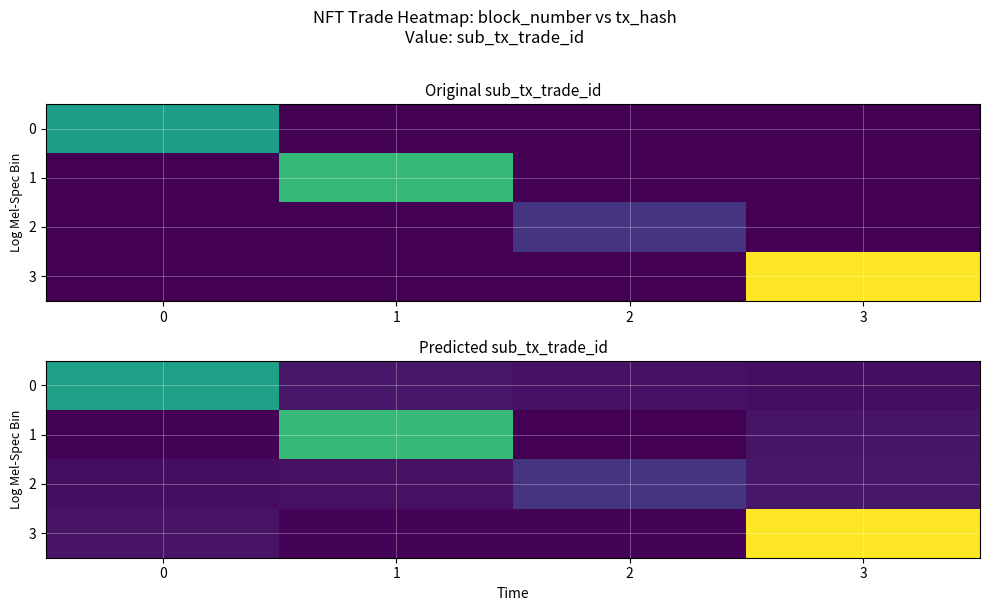

What is the average value of the 2 series?

33.6